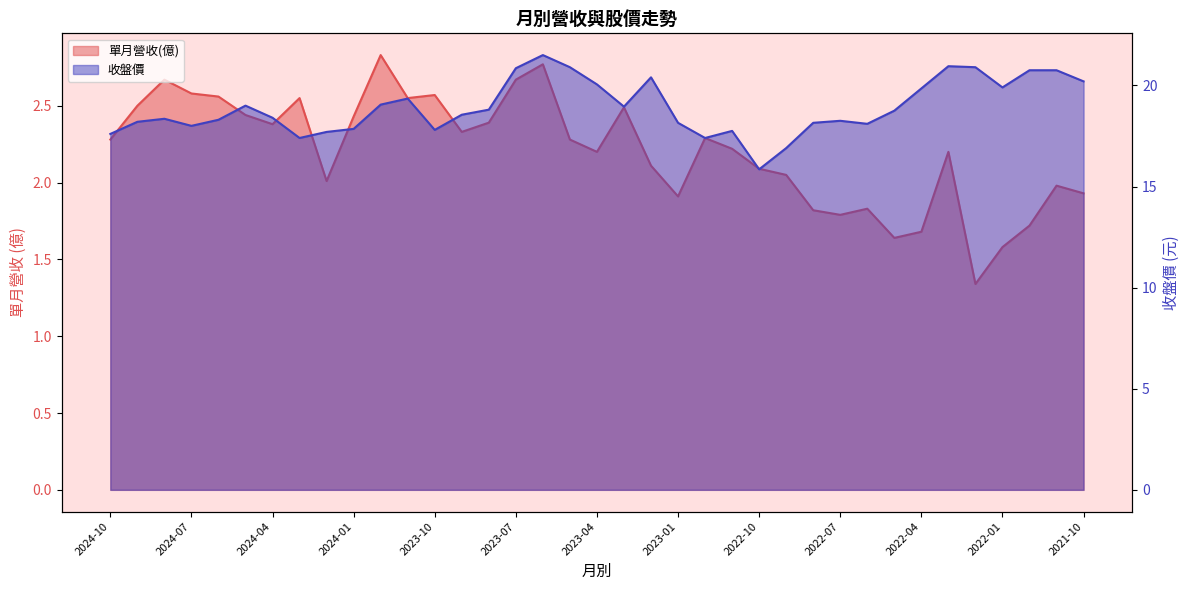

What is the total value across all series at 2022-02?

22.2